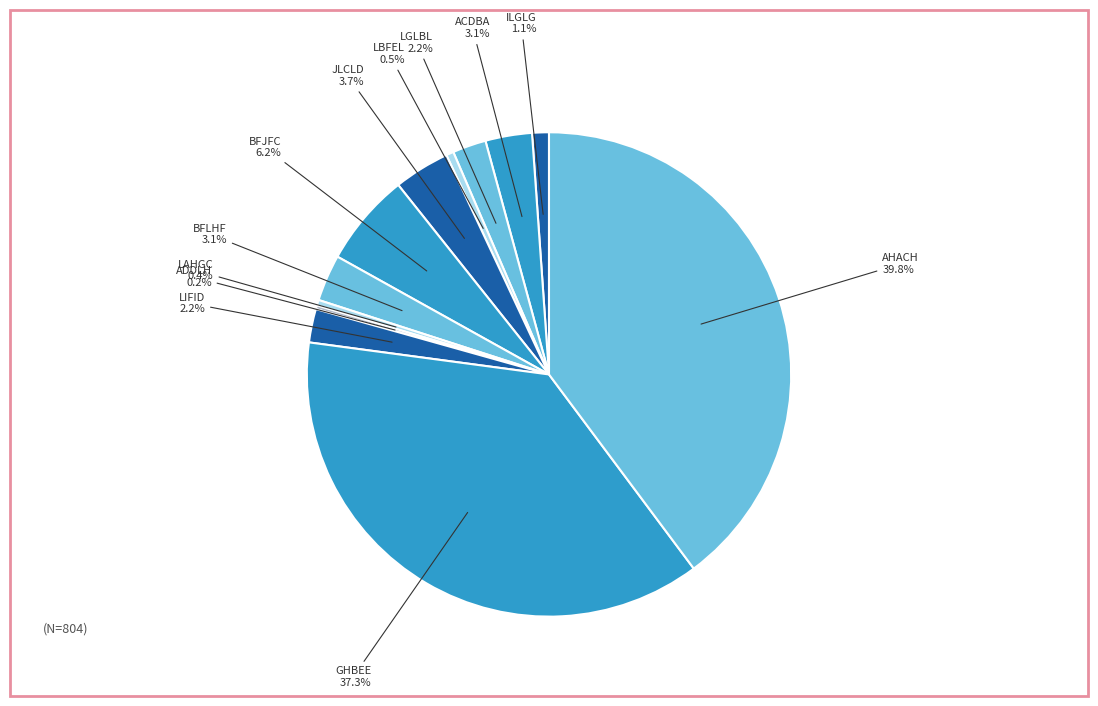

Count the number of slices in the pie.

12